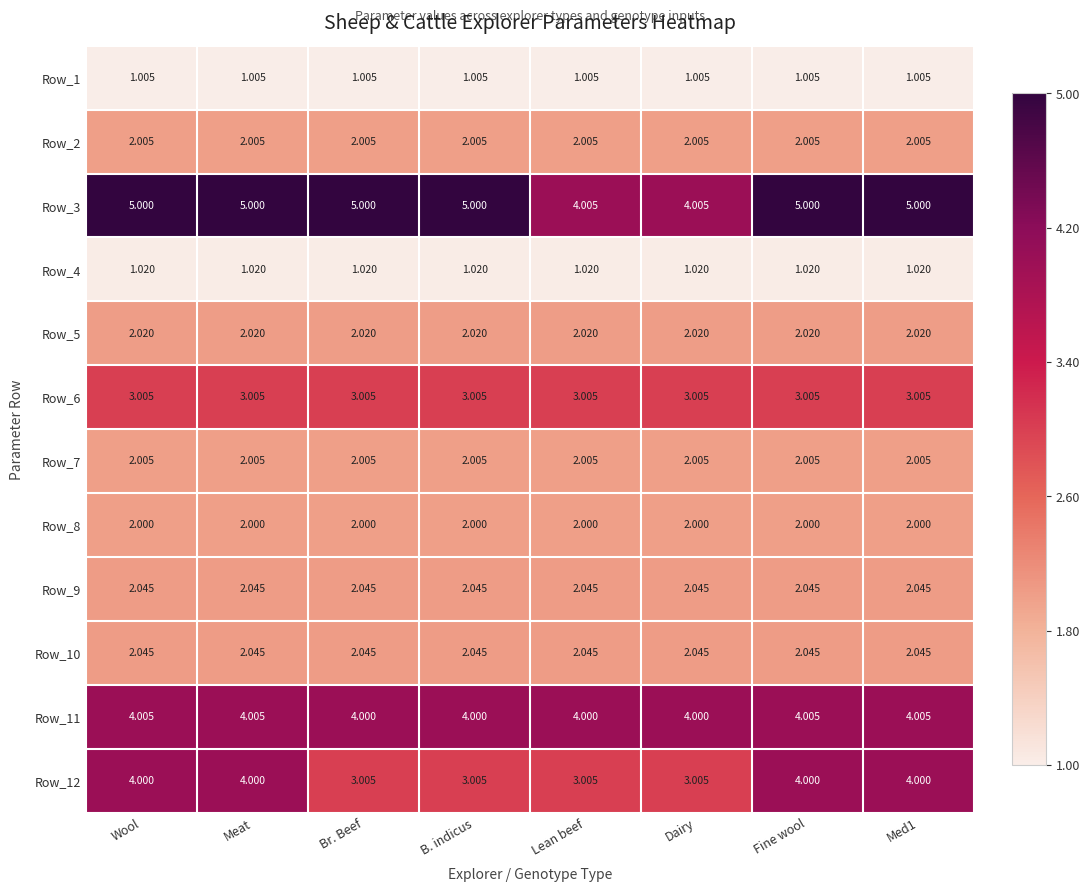

Is the value of Row_4 at Med1 greater than the value of Row_9 at Br. Beef?

No